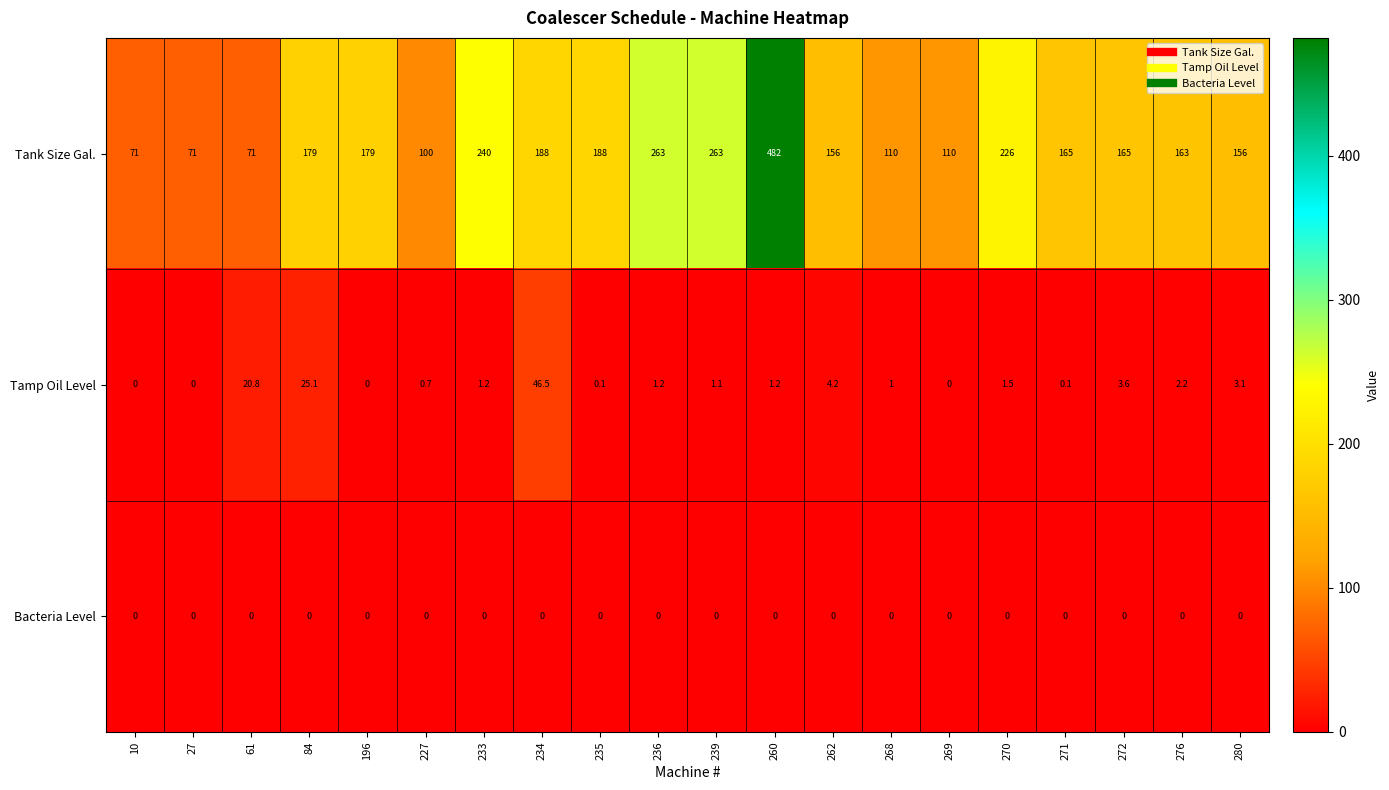

Which series changed the most between 236 and 276?

Tank Size Gal.